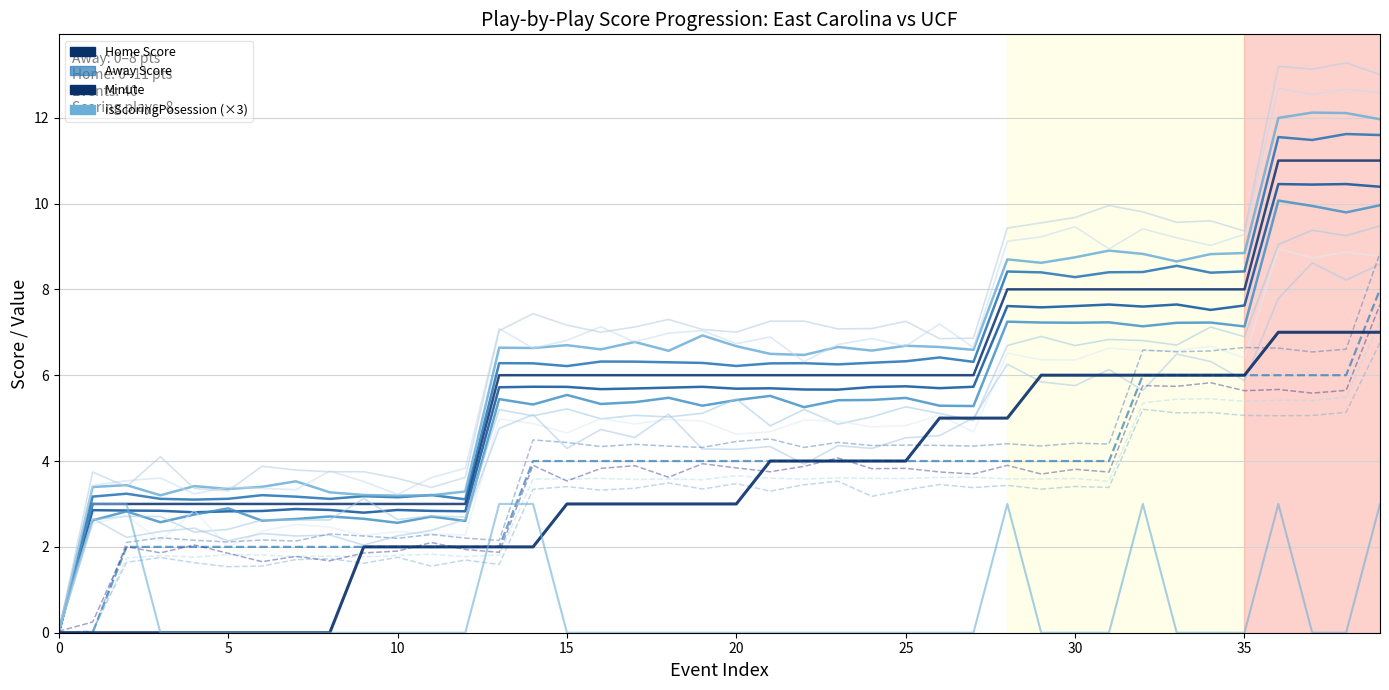

What is the difference between the second highest and second lowest values in the Minute series?

7